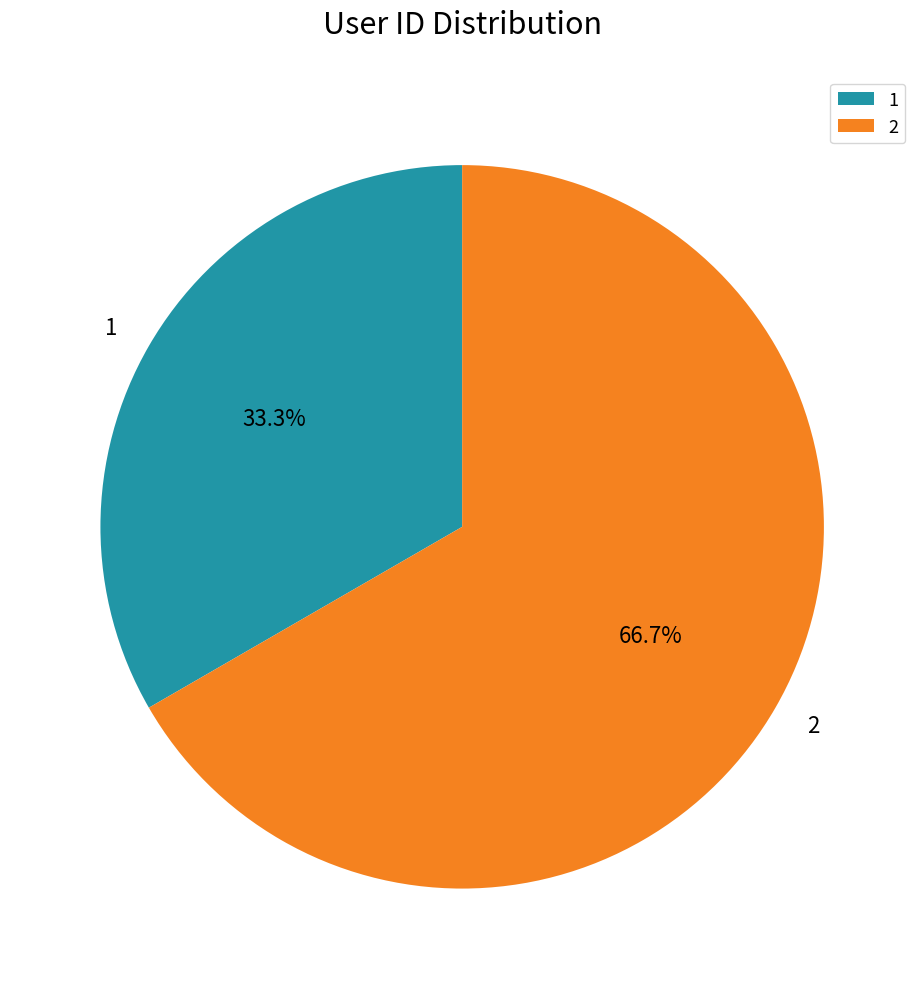

Rank the categories by value from lowest to highest.

1, 2